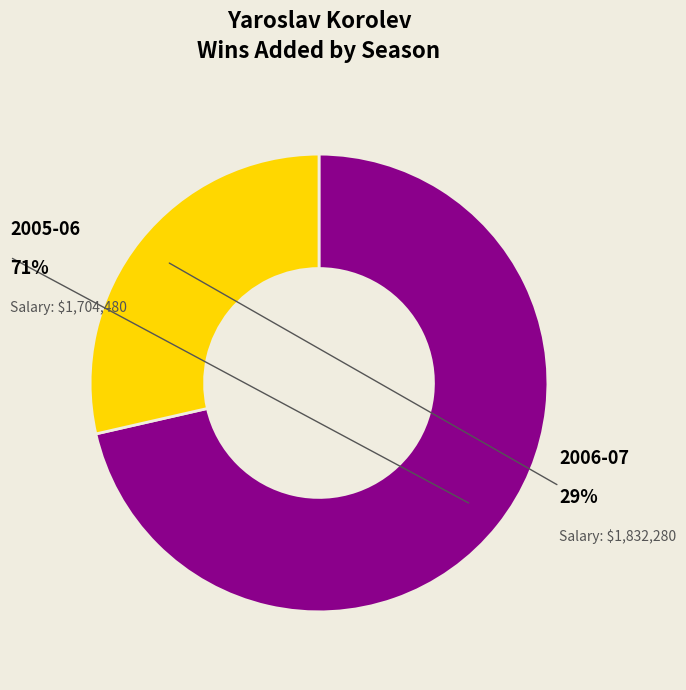

True or false: 1832280 accounts for 29% of the total.

True